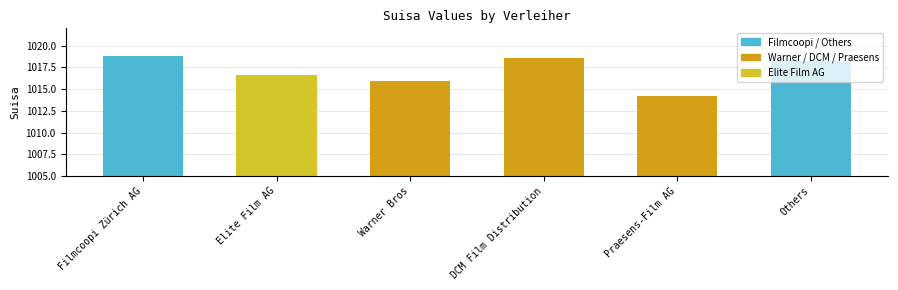

What is the approximate value at Praesens-Film AG?

1014.2